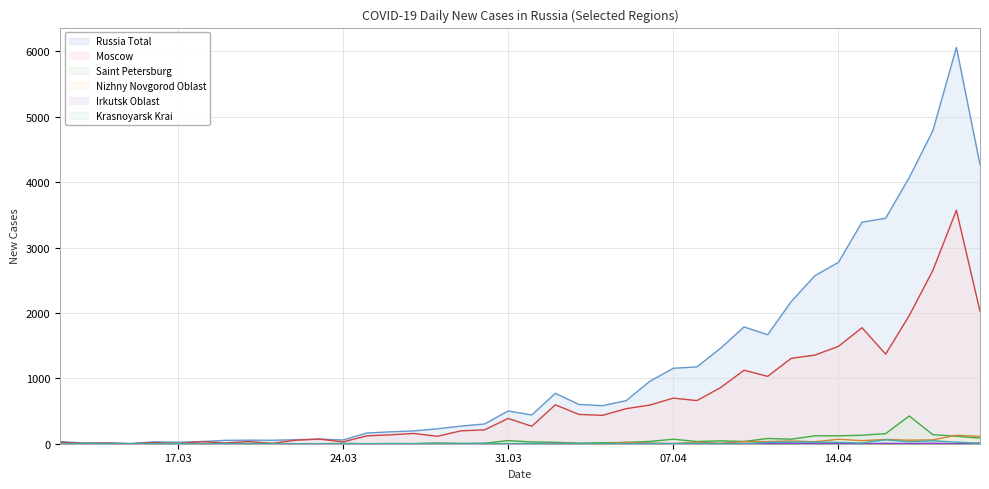

At which category does the chart reach its minimum across all series?

2020-03-15